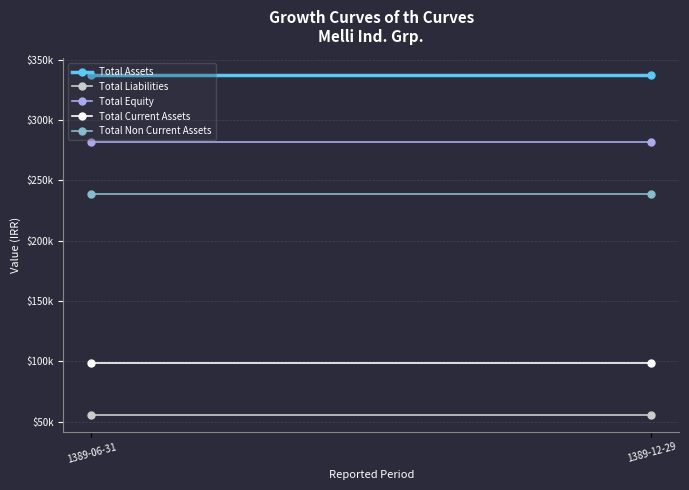

Reading left to right, what are all the values shown in this chart?

Total Assets: 1389-06-31=337100	1389-12-29=337100
Total Liabilities: 1389-06-31=55451	1389-12-29=55451
Total Equity: 1389-06-31=281649	1389-12-29=281649
Total Current Assets: 1389-06-31=98516	1389-12-29=98516
Total Non Current Assets: 1389-06-31=238584	1389-12-29=238584